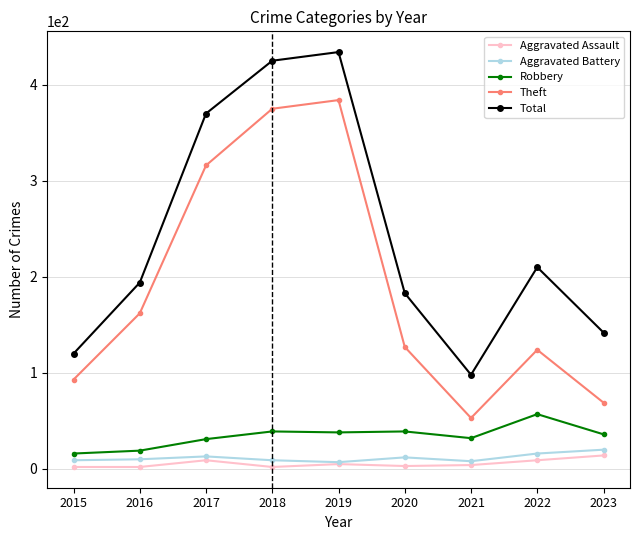

How many categories are shown in the chart?

9